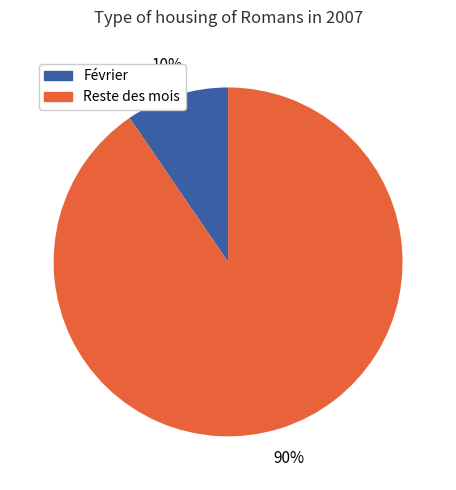

Does any single category account for the majority?

Yes